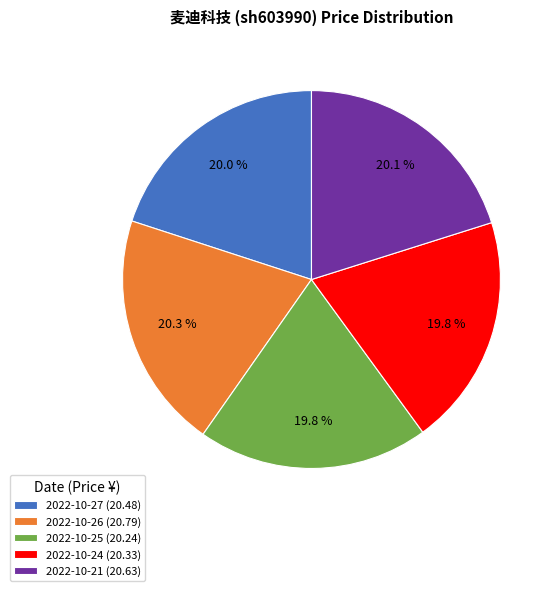

Is it true that 2022-10-24 is 11% of the pie?

False